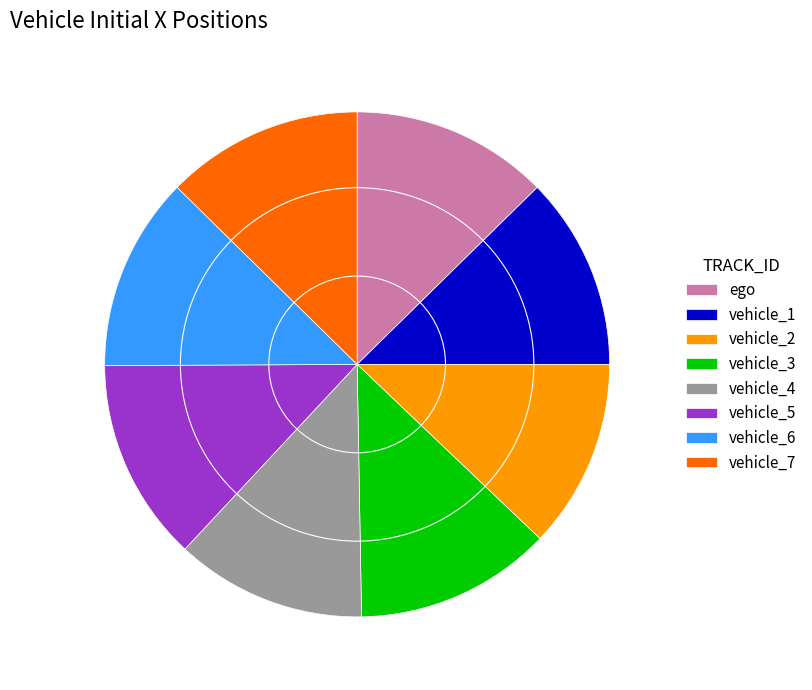

The vehicle_6 slice represents 12% of the pie. True or false?

True